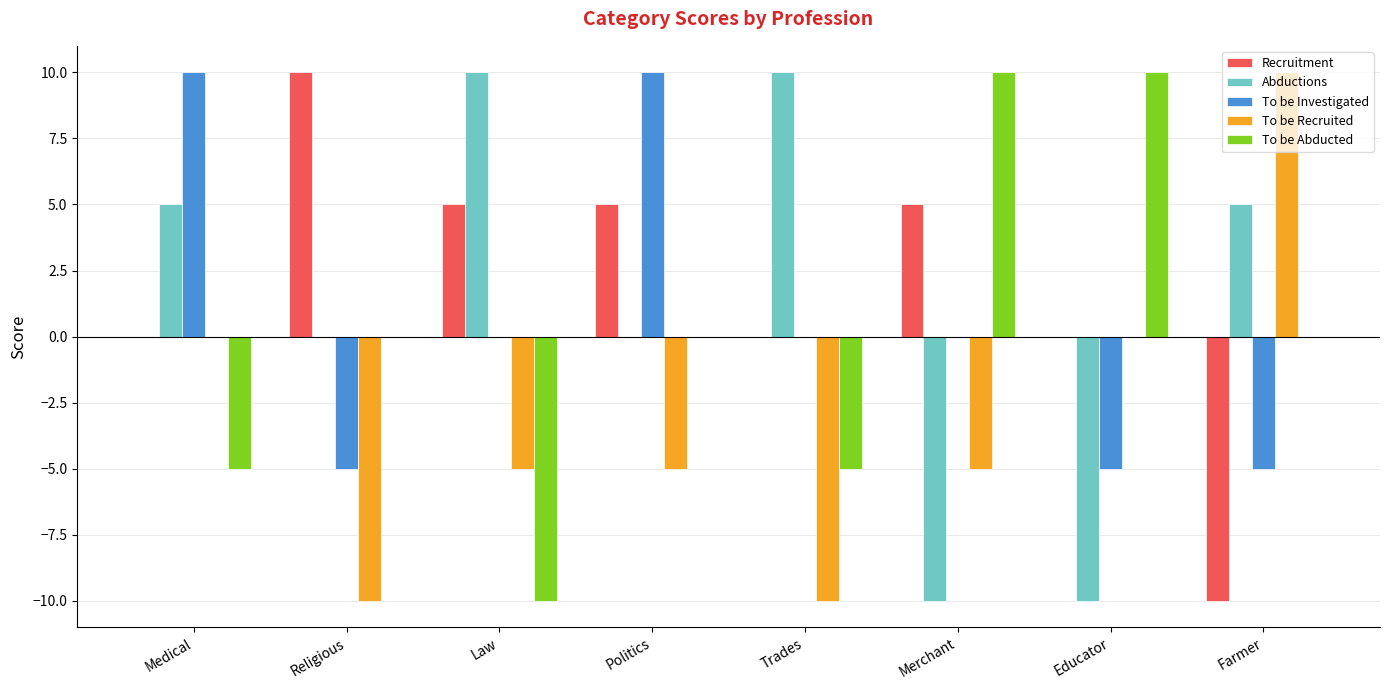

What value does the Recruitment series have at Merchant?

5